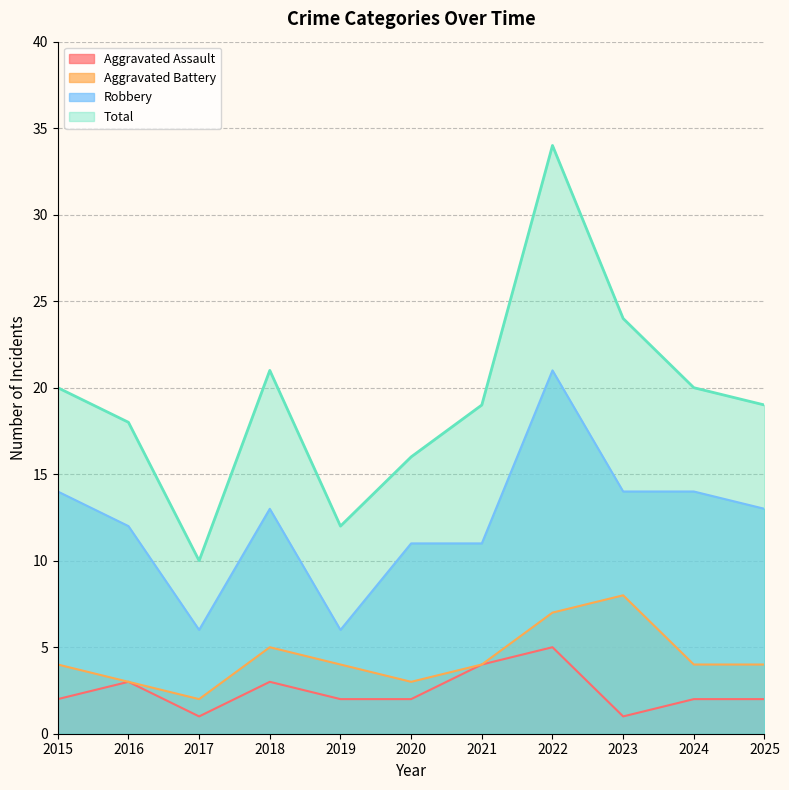

Which has a higher value, 2023 or 2017?

2023